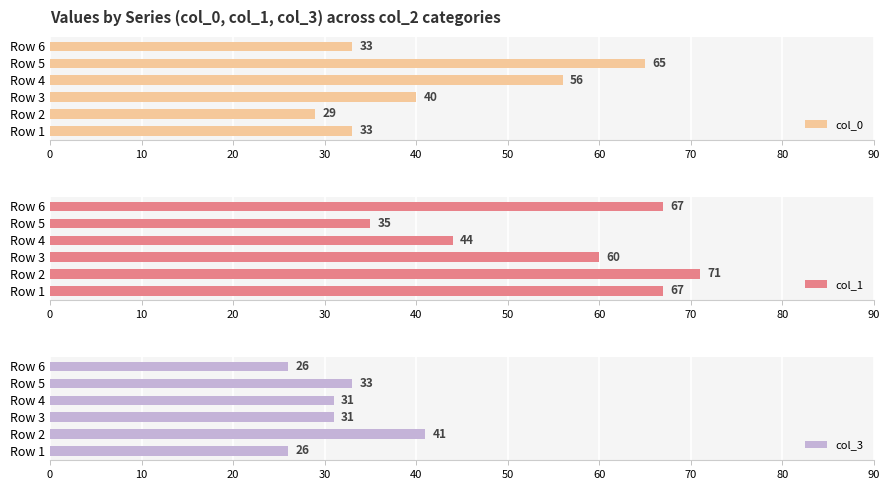

How many groups of bars are there?

6